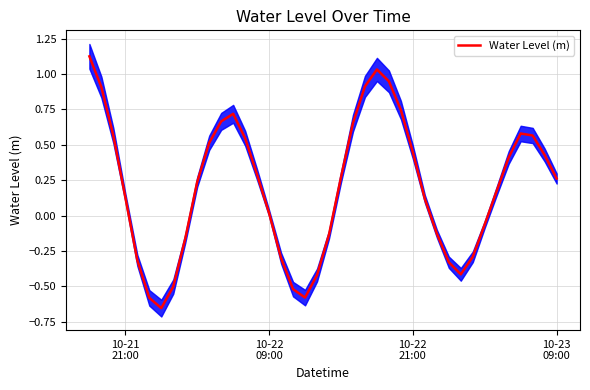

At which category does the chart reach its peak across all series?

10-21
21:00